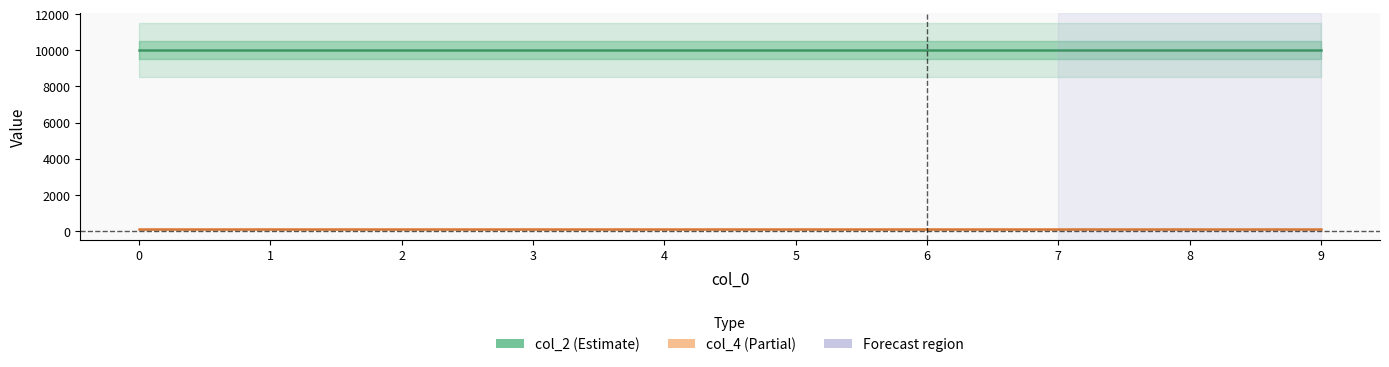

How many lines are shown in the chart?

2